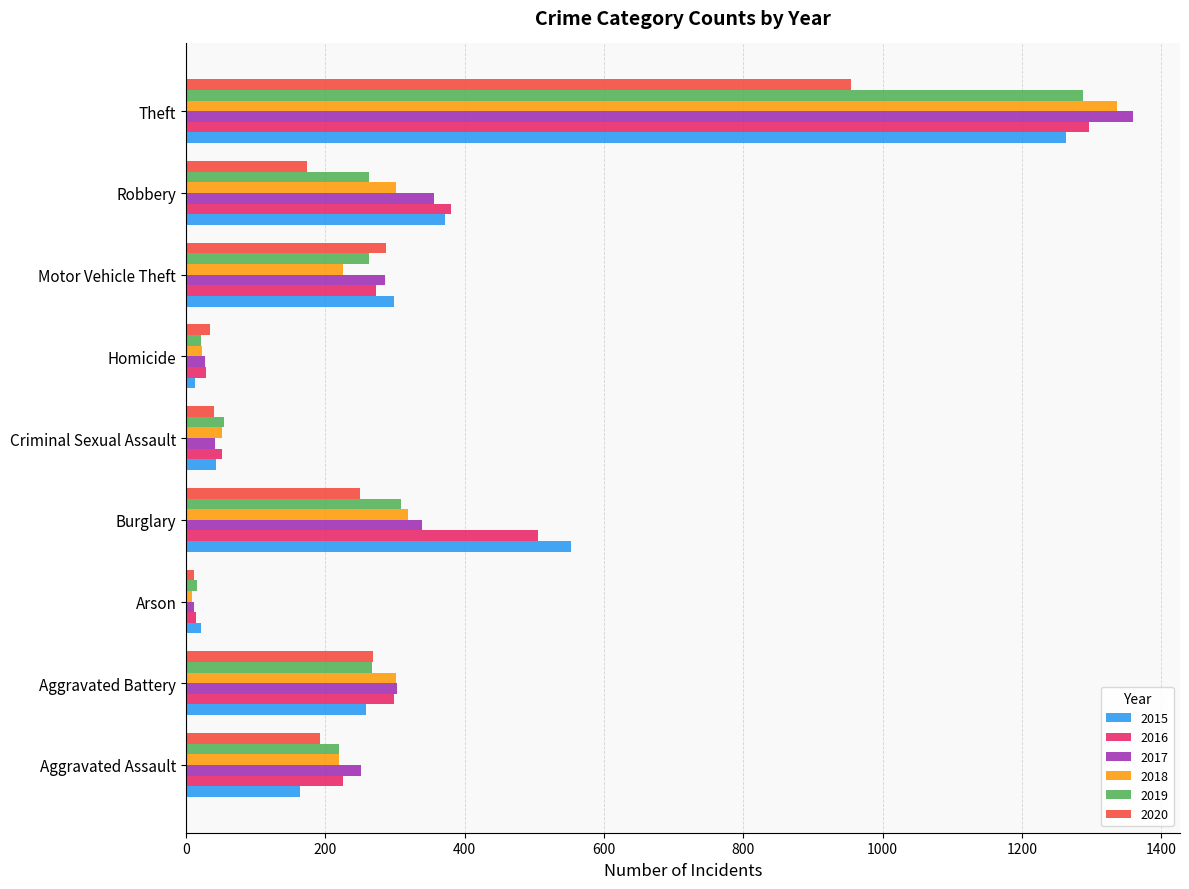

True or false: 2020 has a value of 50 at Burglary.

False